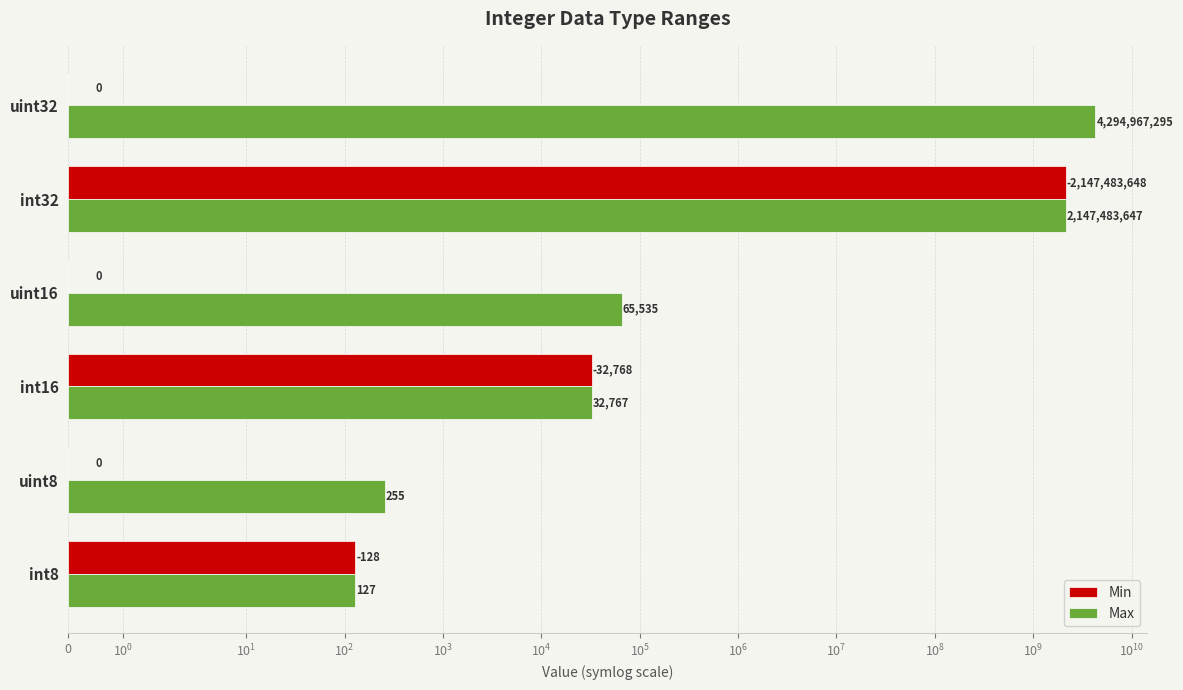

What is the average value of the Max series?

1073758271